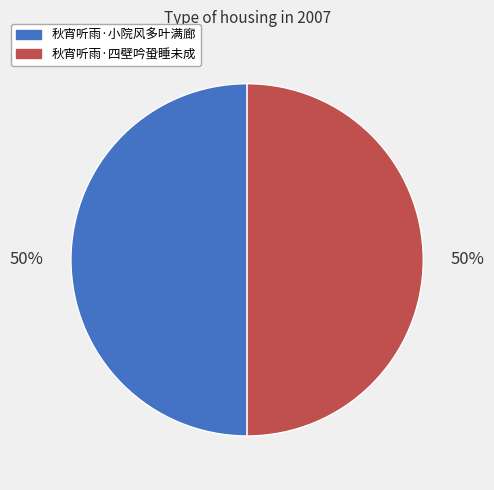

Do 秋宵听雨·小院风多叶满廊 and 秋宵听雨·四壁吟蛩睡未成 together represent more than half of the pie?

Yes